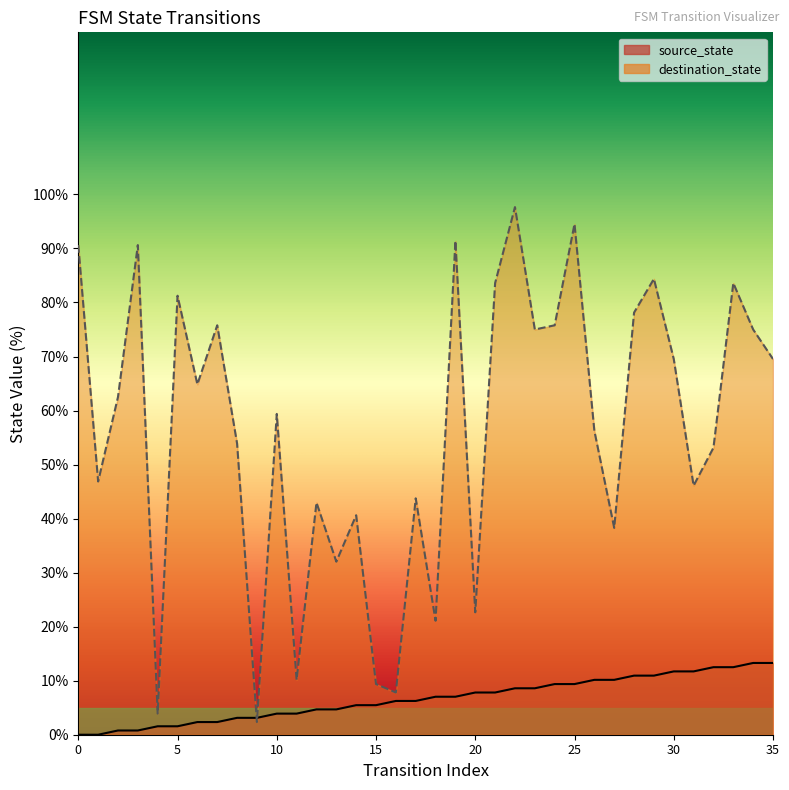

Rank the series by their average value, from lowest to highest.

source_state, destination_state